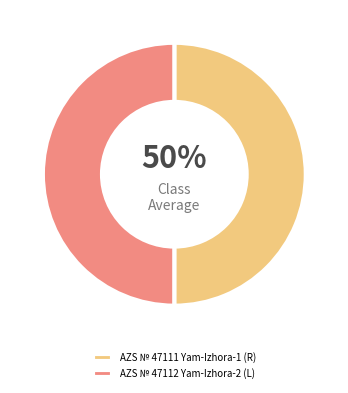

How many segments does this pie chart have?

2